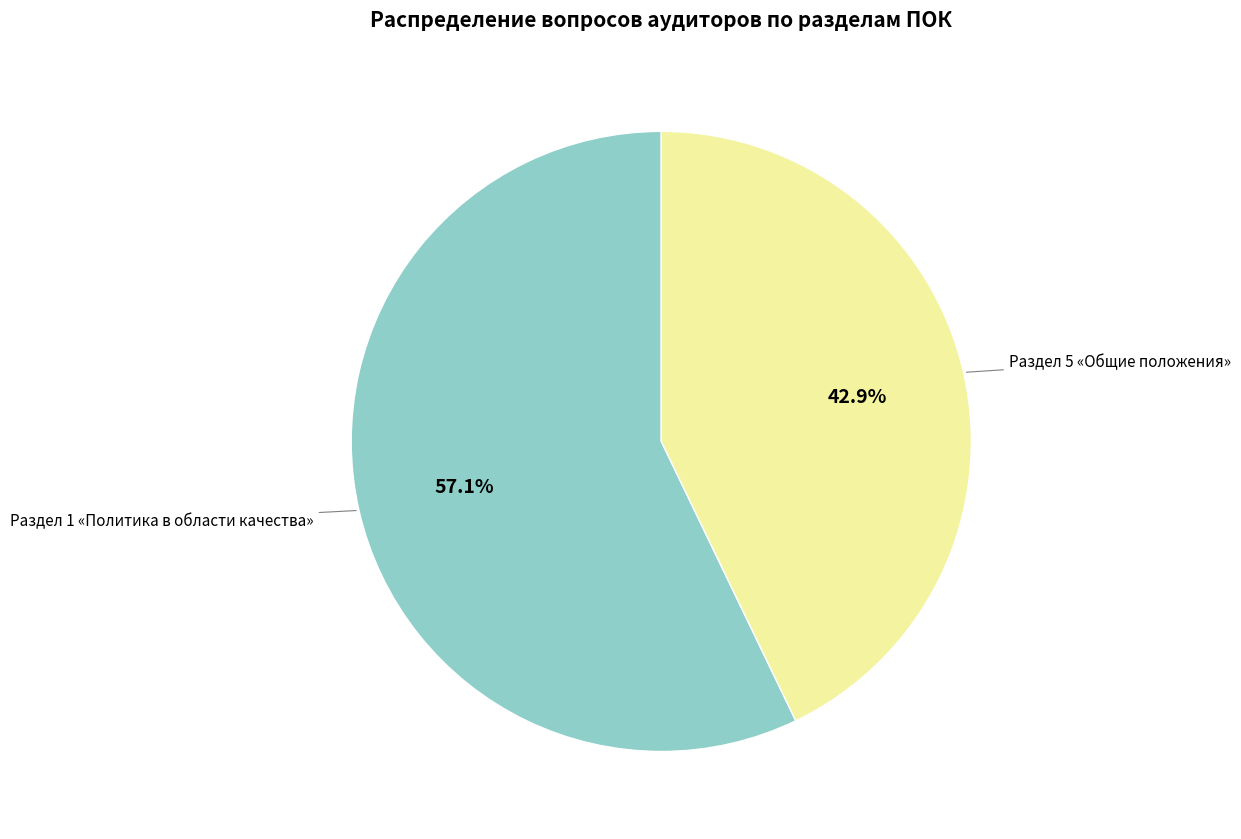

Count the number of slices in the pie.

2